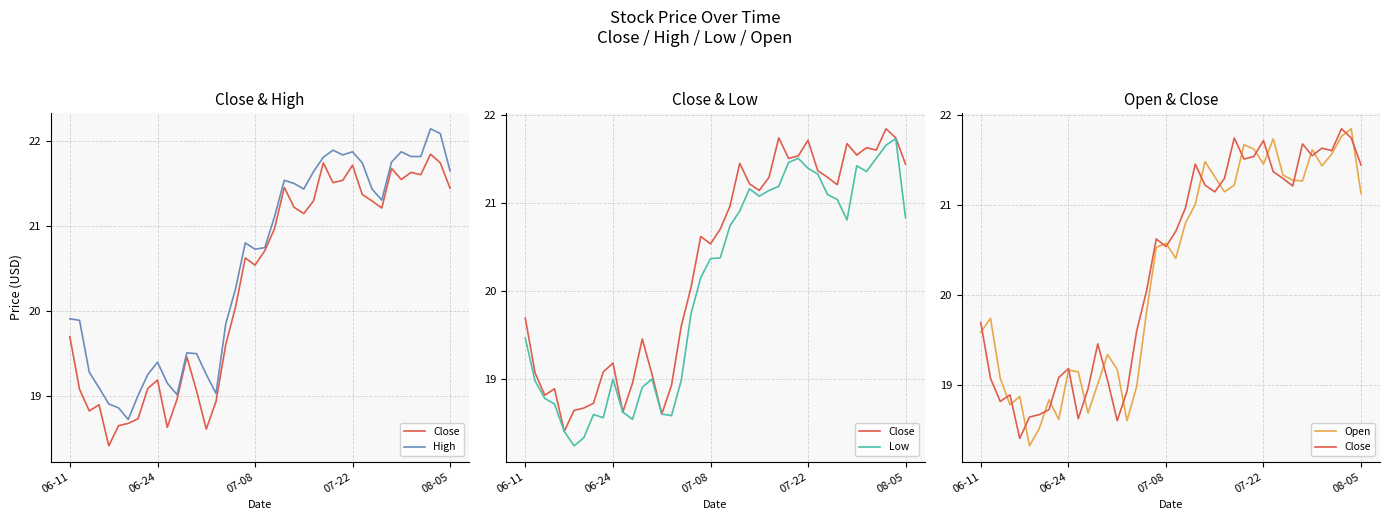

How many values in the Low series are below 20?

18